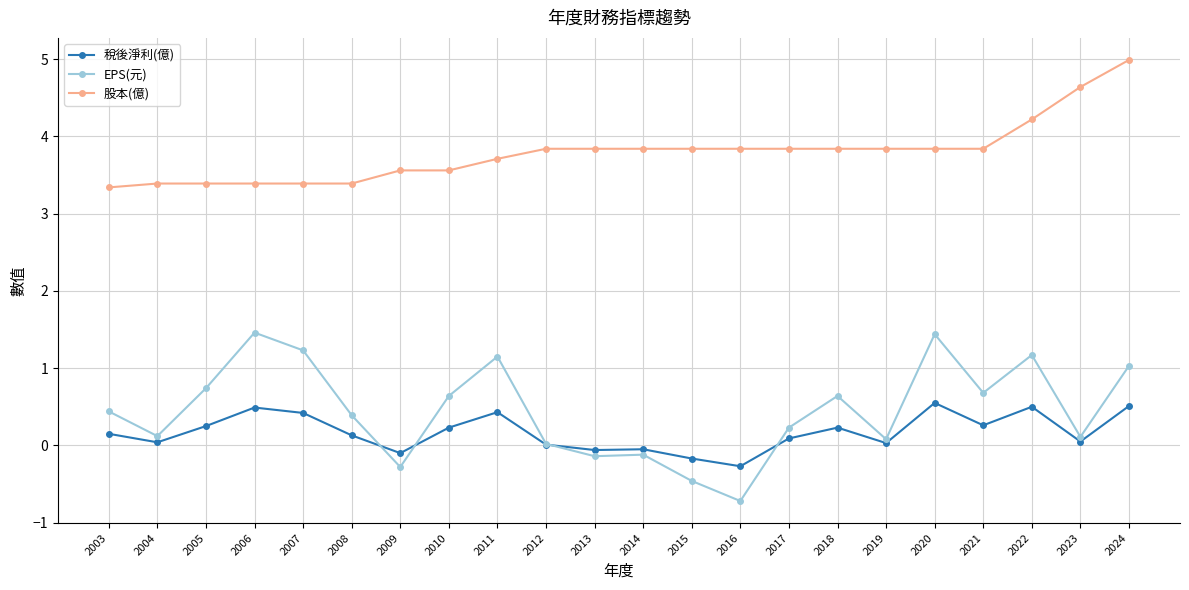

Is the value of 股本(億) at 2014 greater than the value of 稅後淨利(億) at 2017?

Yes